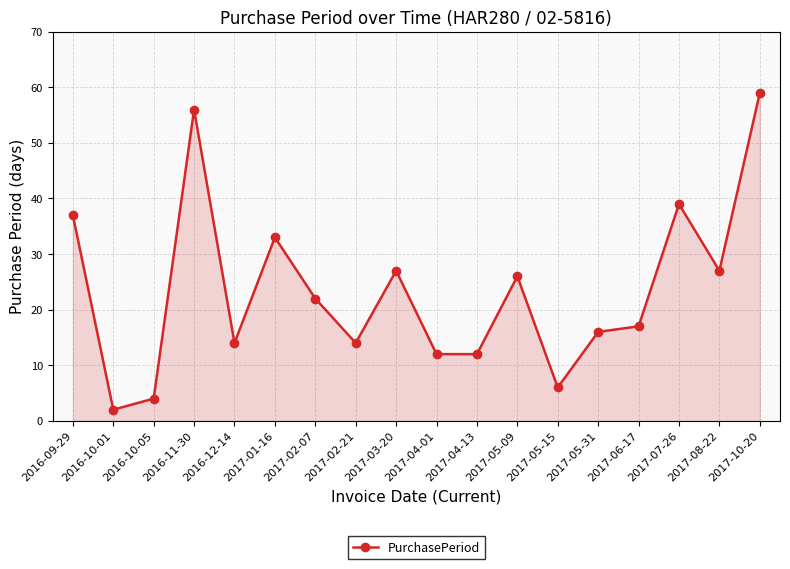

What is the change in value from 2016-11-30 to 2017-02-07?

-34